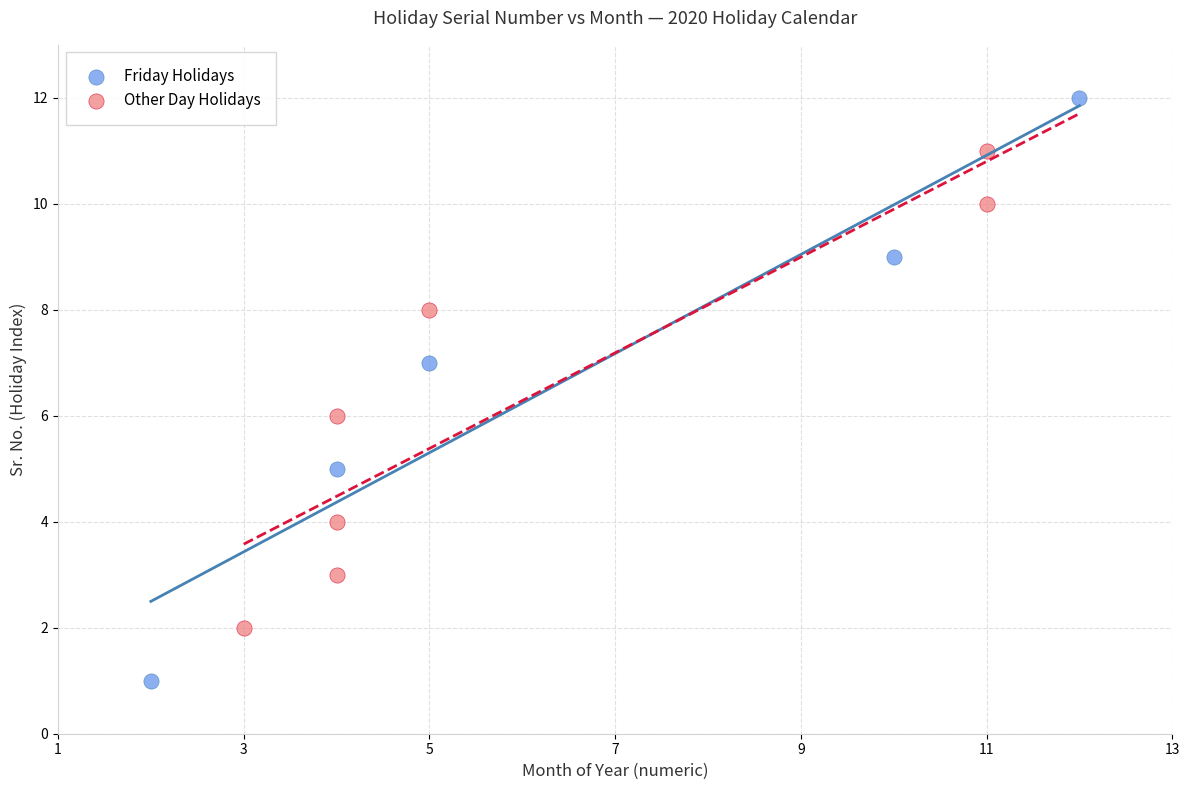

Which series has the largest Y range (max minus min)?

Friday Holidays